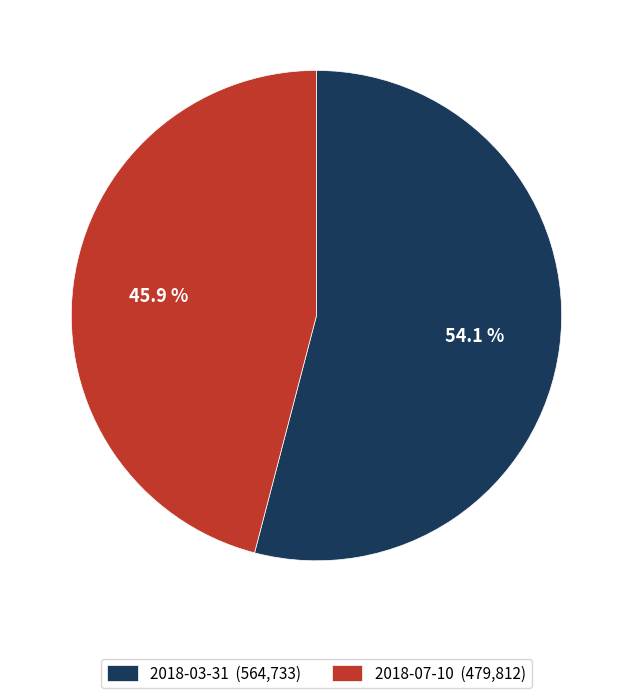

Which category has the smallest portion of the pie?

2018-07-10